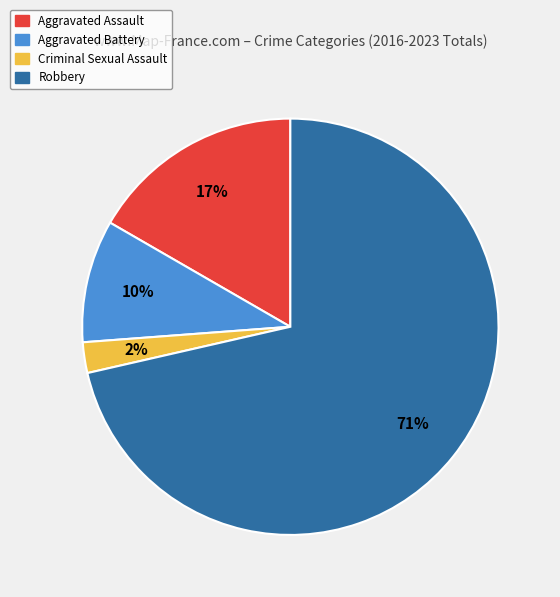

Which slice is the largest?

Robbery